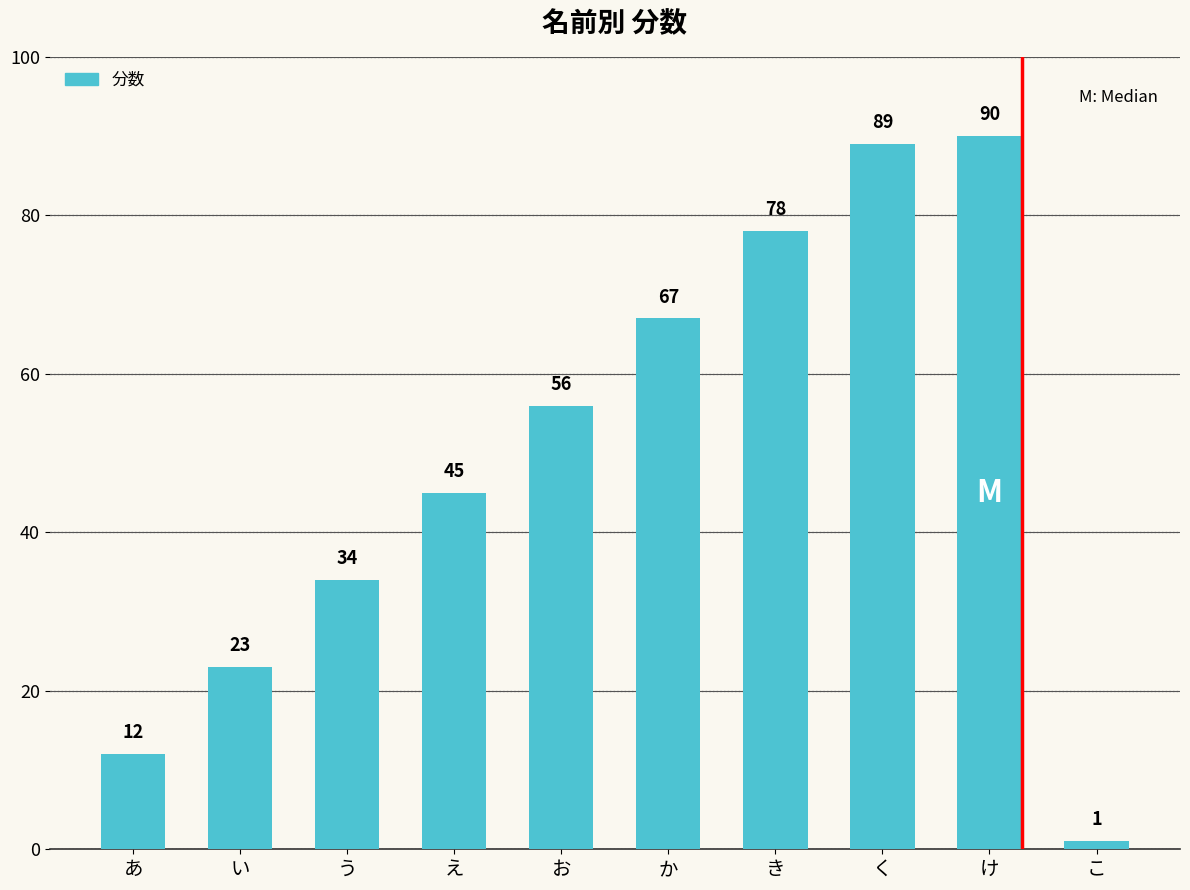

Is it true that the value at お is 81?

False